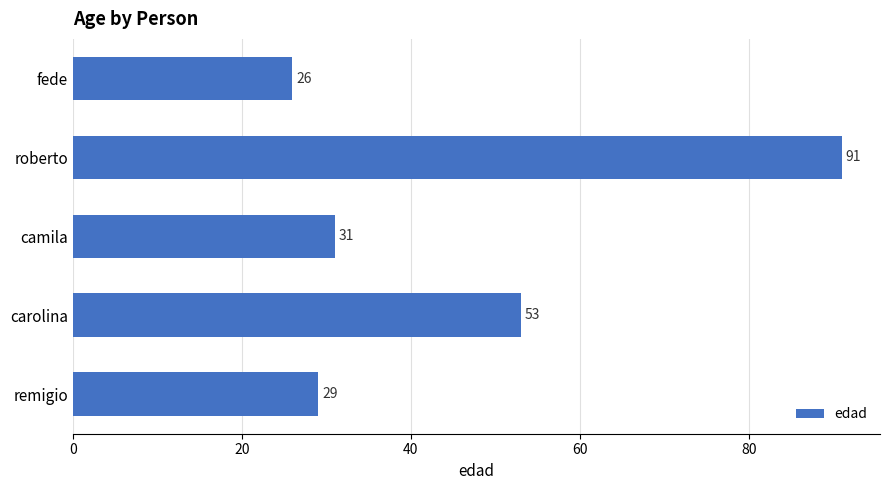

Rank the categories by value from highest to lowest.

roberto, carolina, camila, remigio, fede